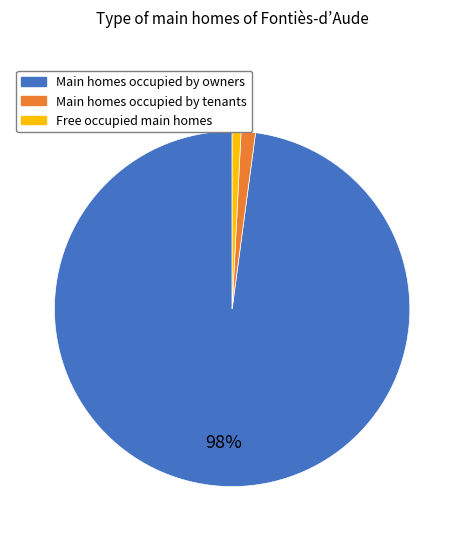

Is there any slice that represents more than half of the pie?

Yes